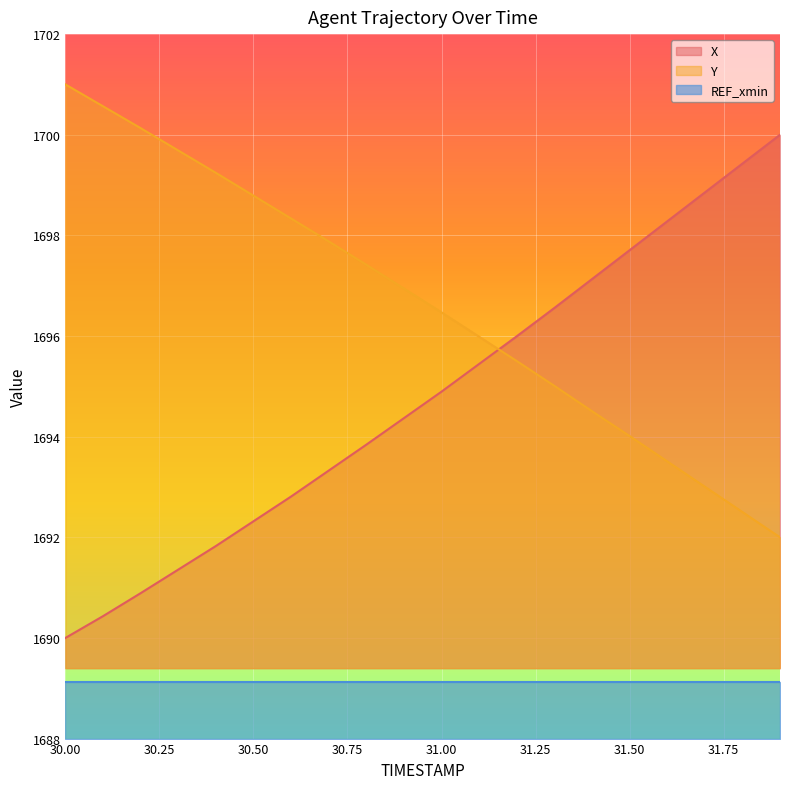

Does the chart display data point markers on the line(s)?

No